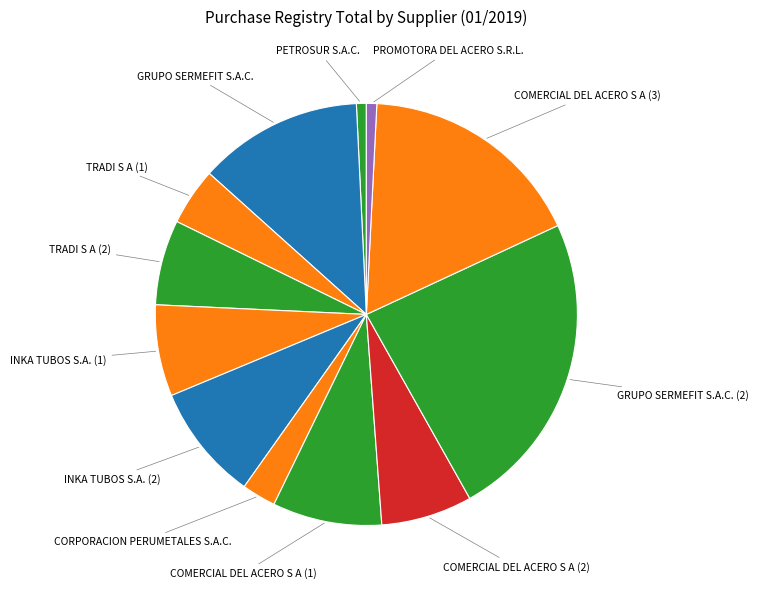

Rank the categories by value from lowest to highest.

PETROSUR S.A.C., PROMOTORA DEL ACERO S.R.L., CORPORACION PERUMETALES S.A.C., TRADI S A (1), TRADI S A (2), COMERCIAL DEL ACERO S A (2), INKA TUBOS S.A. (1), COMERCIAL DEL ACERO S A (1), INKA TUBOS S.A. (2), GRUPO SERMEFIT S.A.C., COMERCIAL DEL ACERO S A (3), GRUPO SERMEFIT S.A.C. (2)